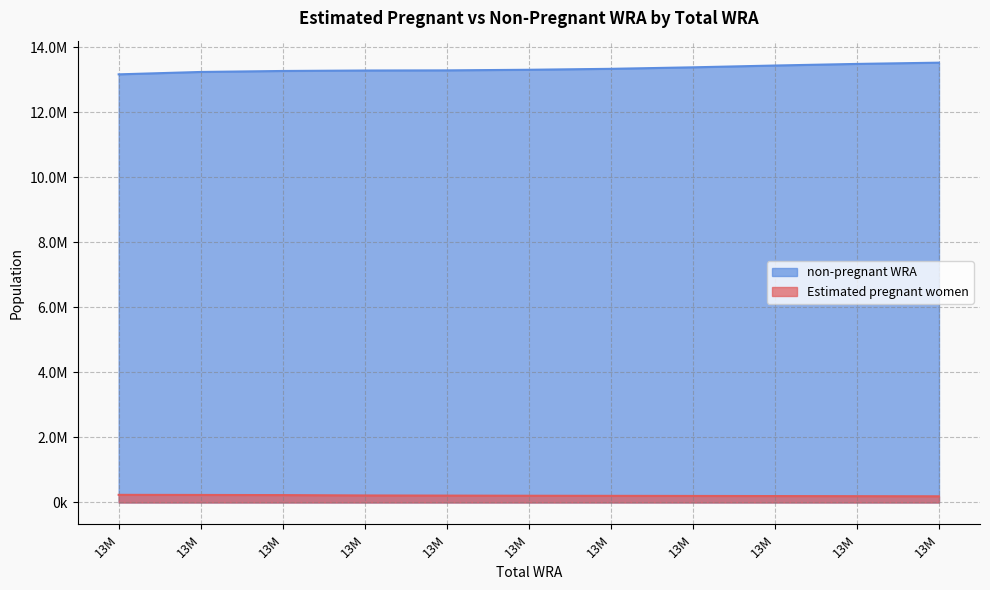

At how many categories does at least one series exceed 8535960?

11